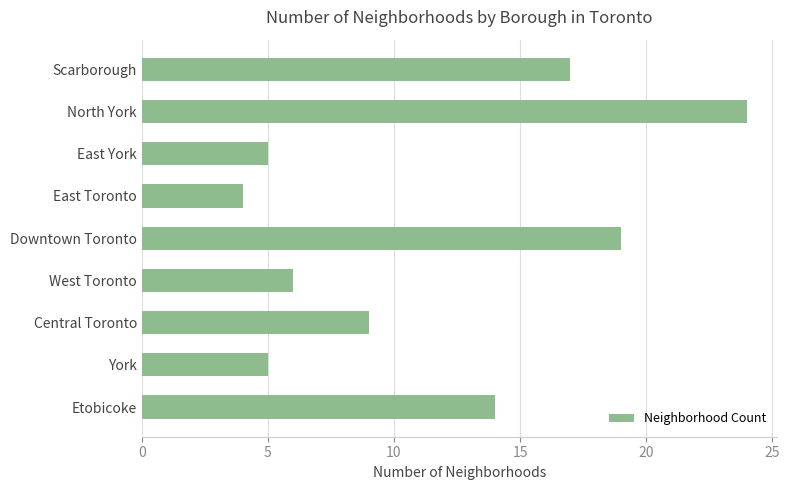

Between Downtown Toronto and North York, which is larger?

North York